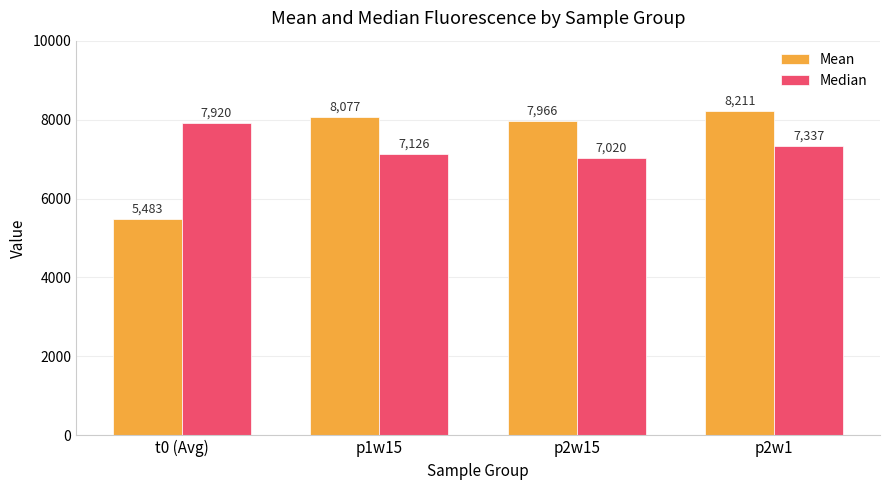

Which series has the widest spread of values?

Mean